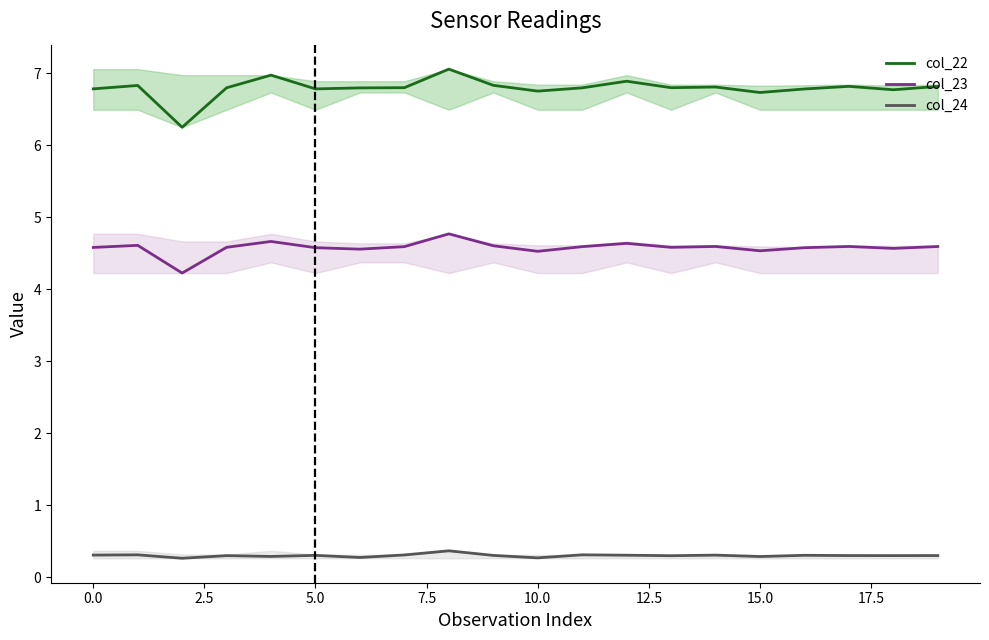

Is this an area chart (filled region under the line)?

No